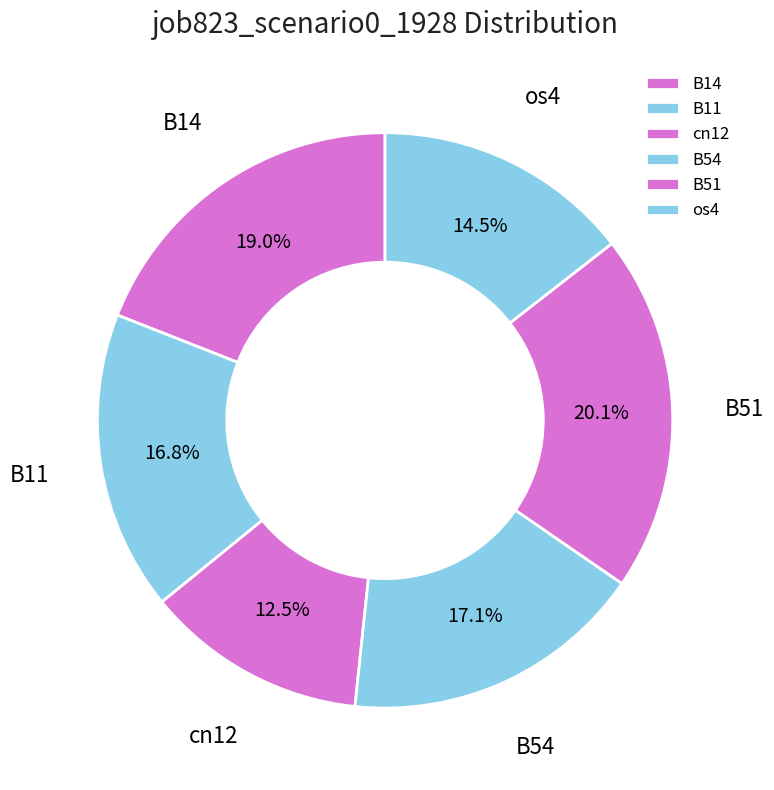

Is there a majority slice in this chart?

No